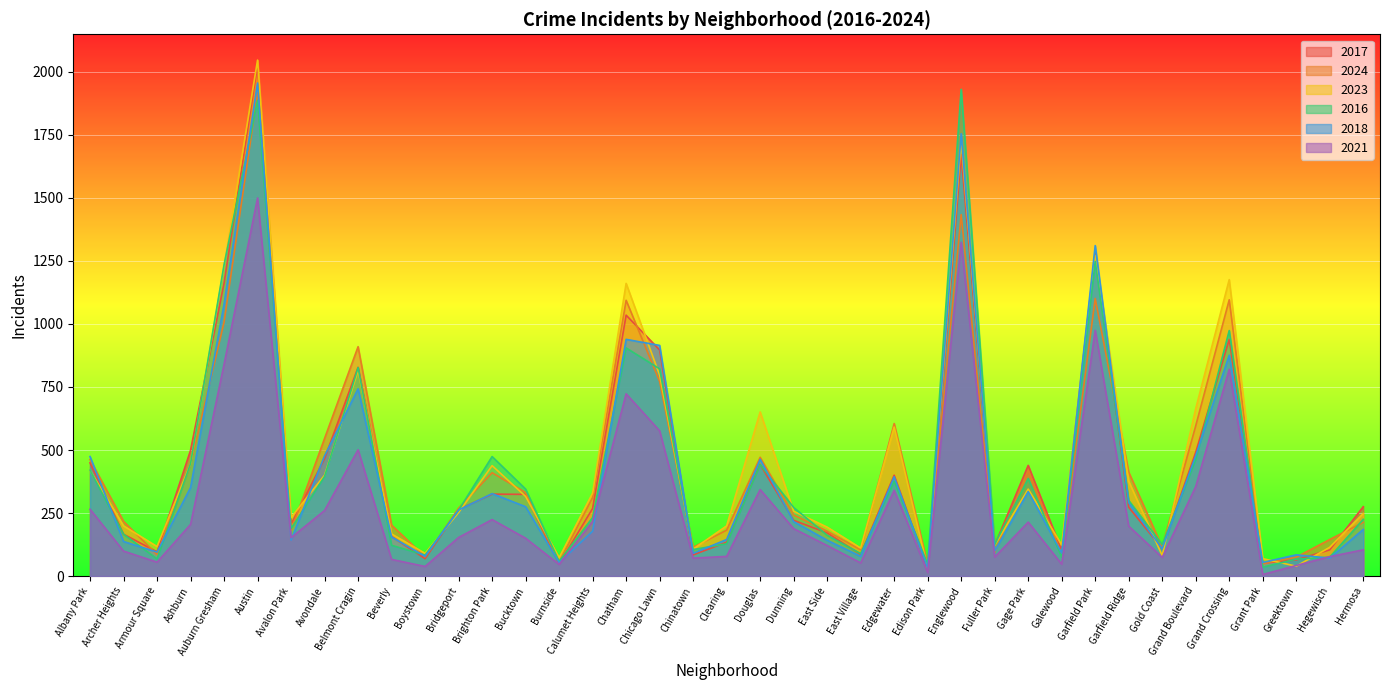

How many lines are shown in the chart?

6